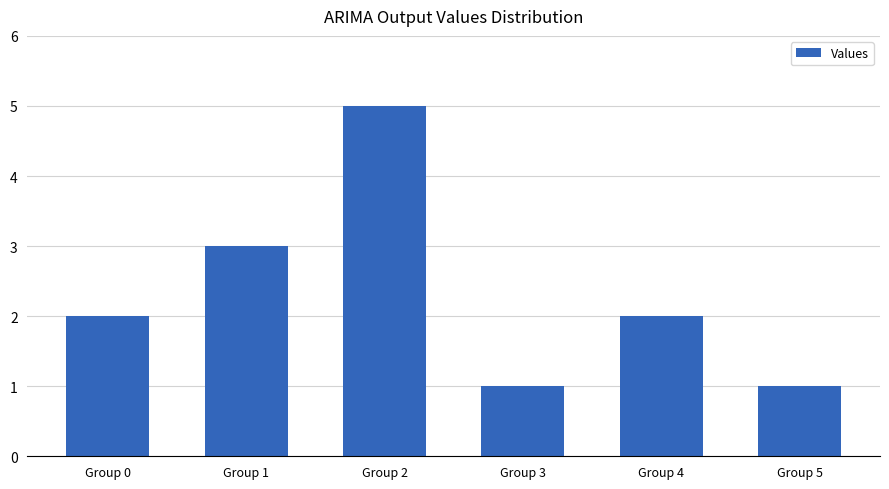

What is the ratio of the value at Group 1 to the value at Group 2?

0.6